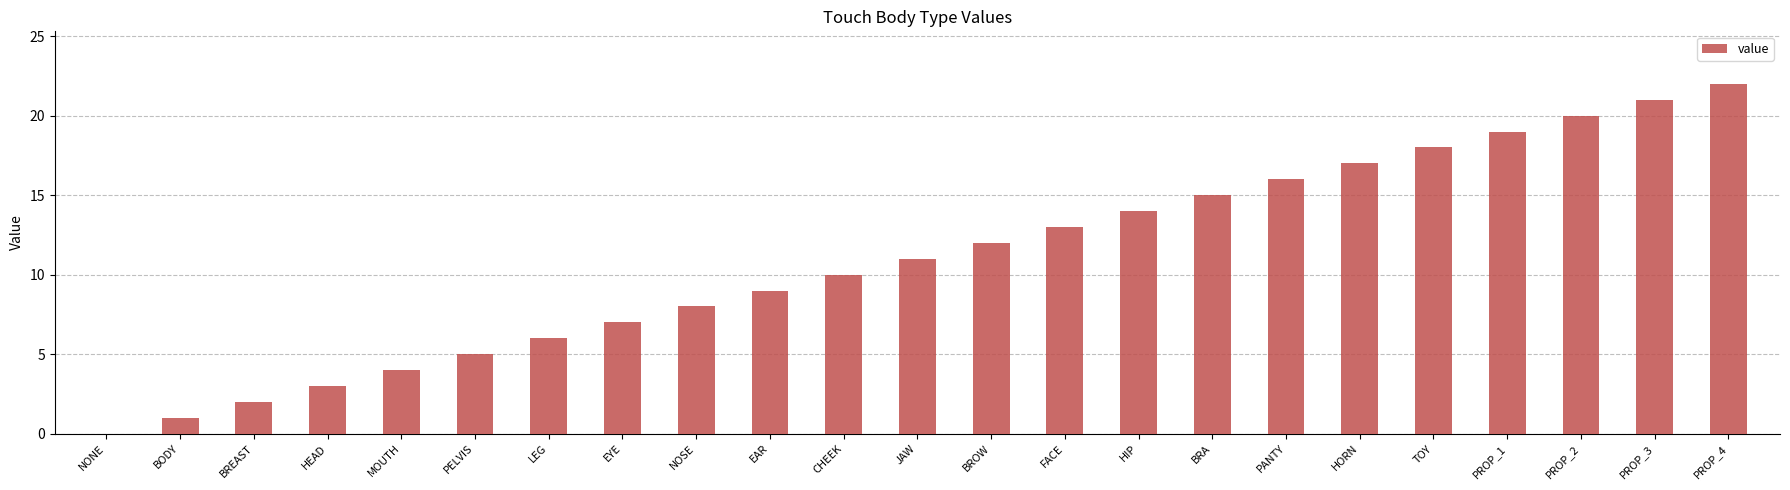

Reading left to right, list all the values displayed in this chart.

NONE=0	BODY=1	BREAST=2	HEAD=3	MOUTH=4	PELVIS=5	LEG=6	EYE=7	NOSE=8	EAR=9	CHEEK=10	JAW=11	BROW=12	FACE=13	HIP=14	BRA=15	PANTY=16	HORN=17	TOY=18	PROP_1=19	PROP_2=20	PROP_3=21	PROP_4=22